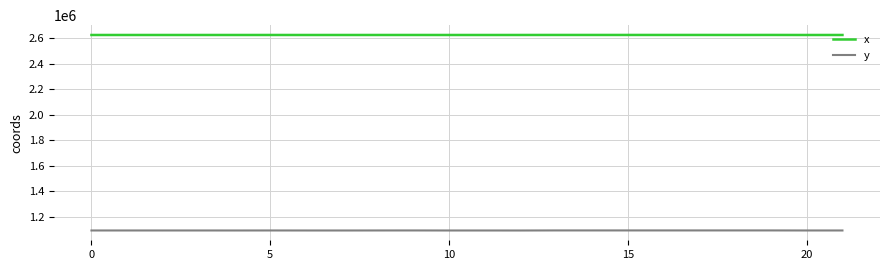

True or false: y and x intersect in this chart.

False